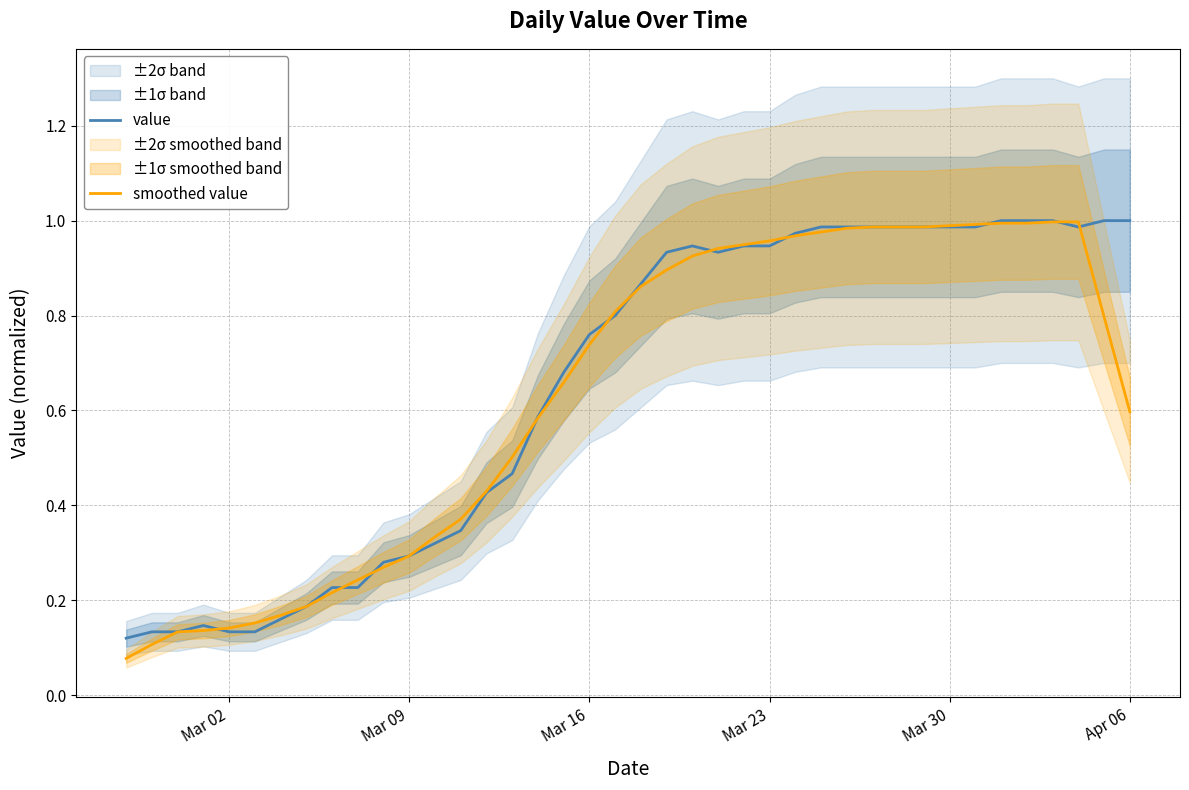

How many distinct data groups are displayed?

2